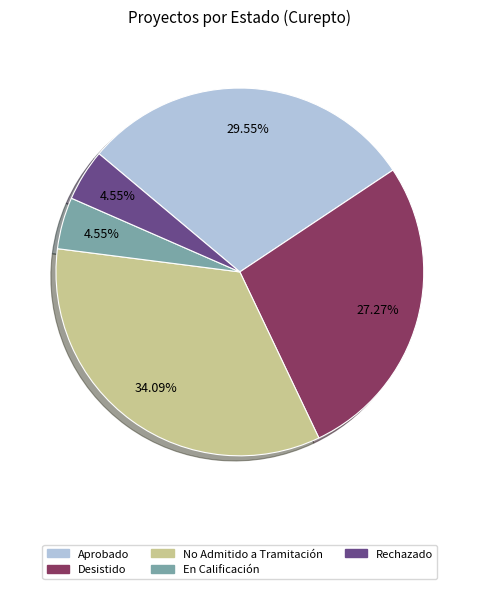

Do No Admitido a Tramitación and Aprobado together represent more than half of the pie?

Yes